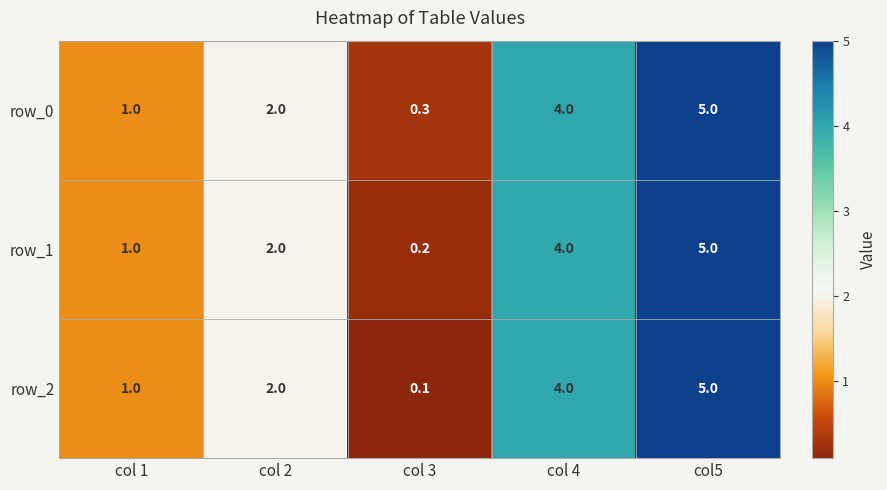

Which category has the lowest value across all series?

col 3